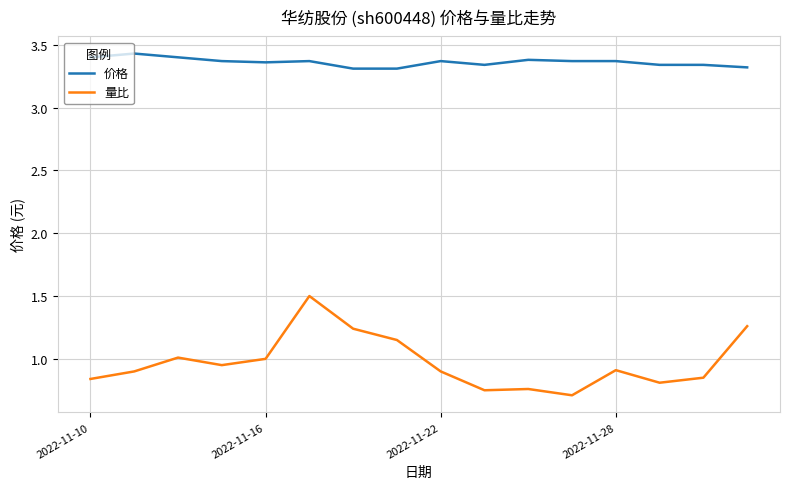

What are all the series names shown in the legend?

价格, 量比